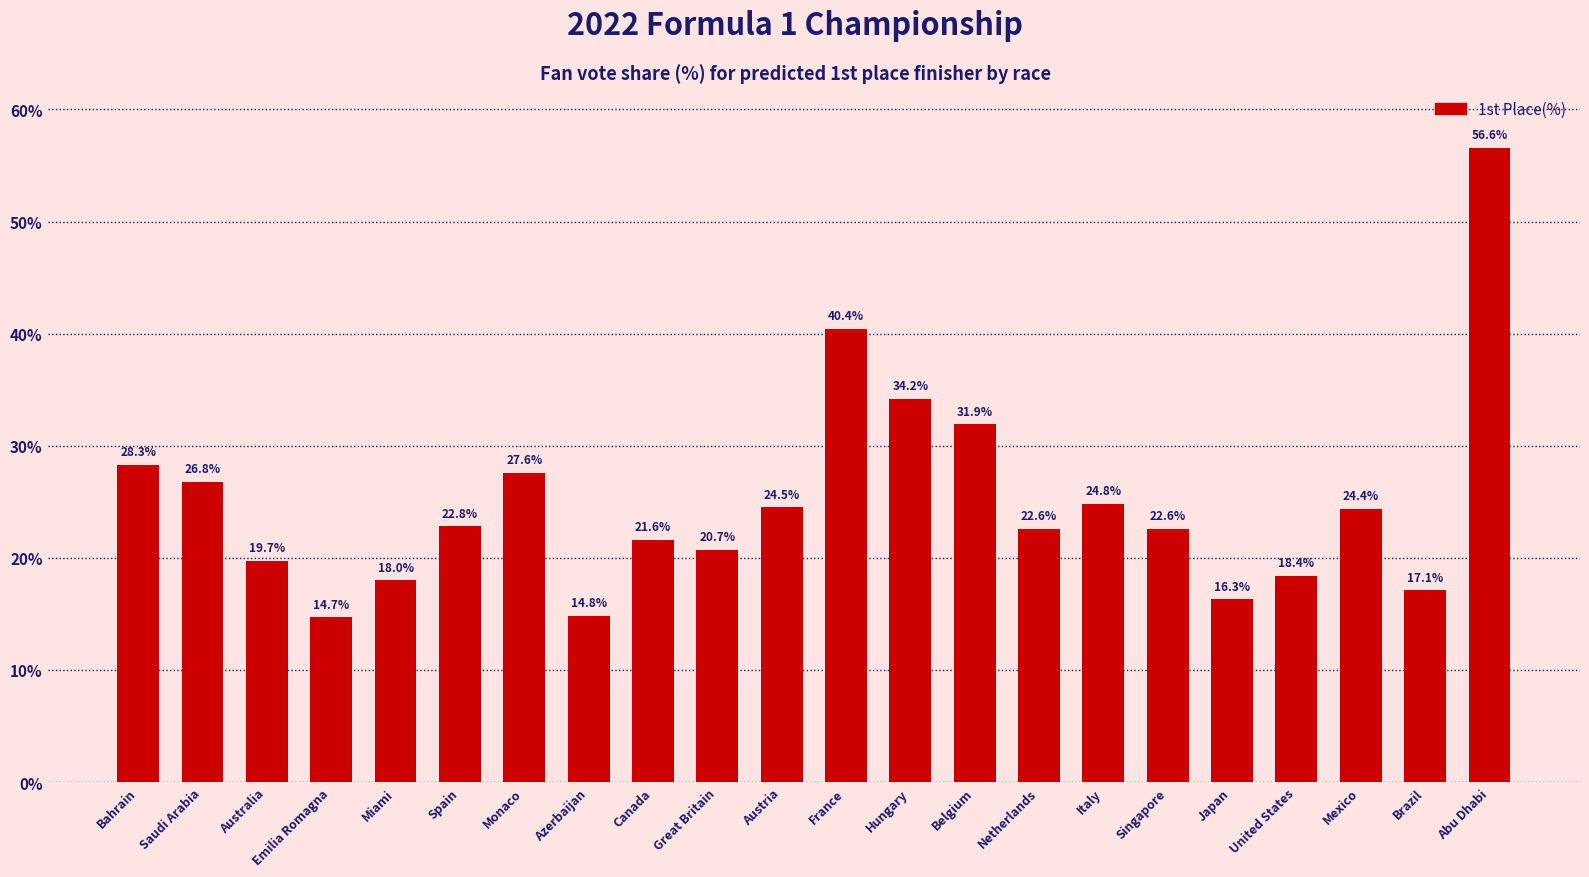

True or false: the data shows 10.9 at Monaco.

False